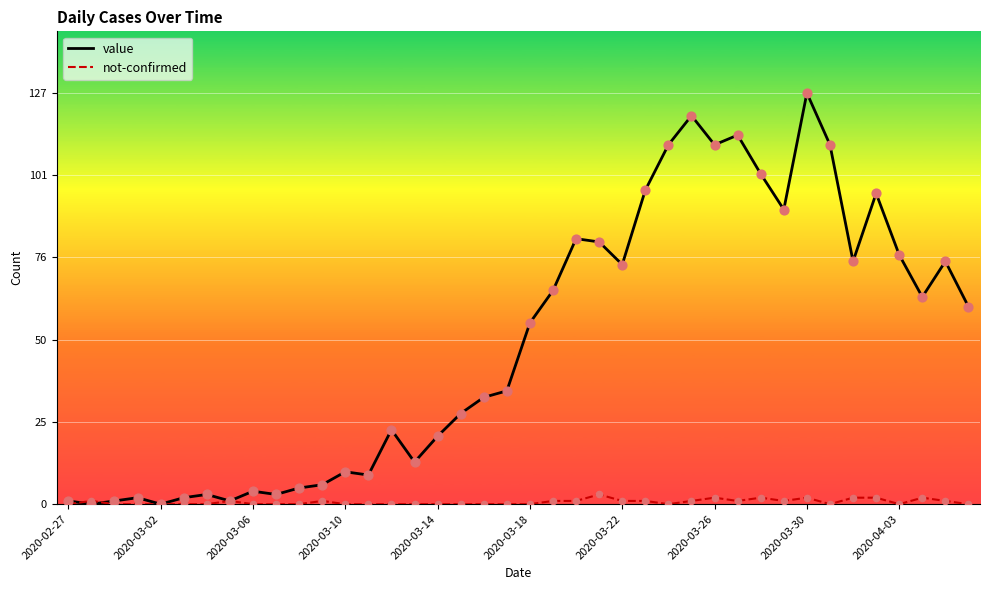

What are all the series names shown in the legend?

value, not-confirmed